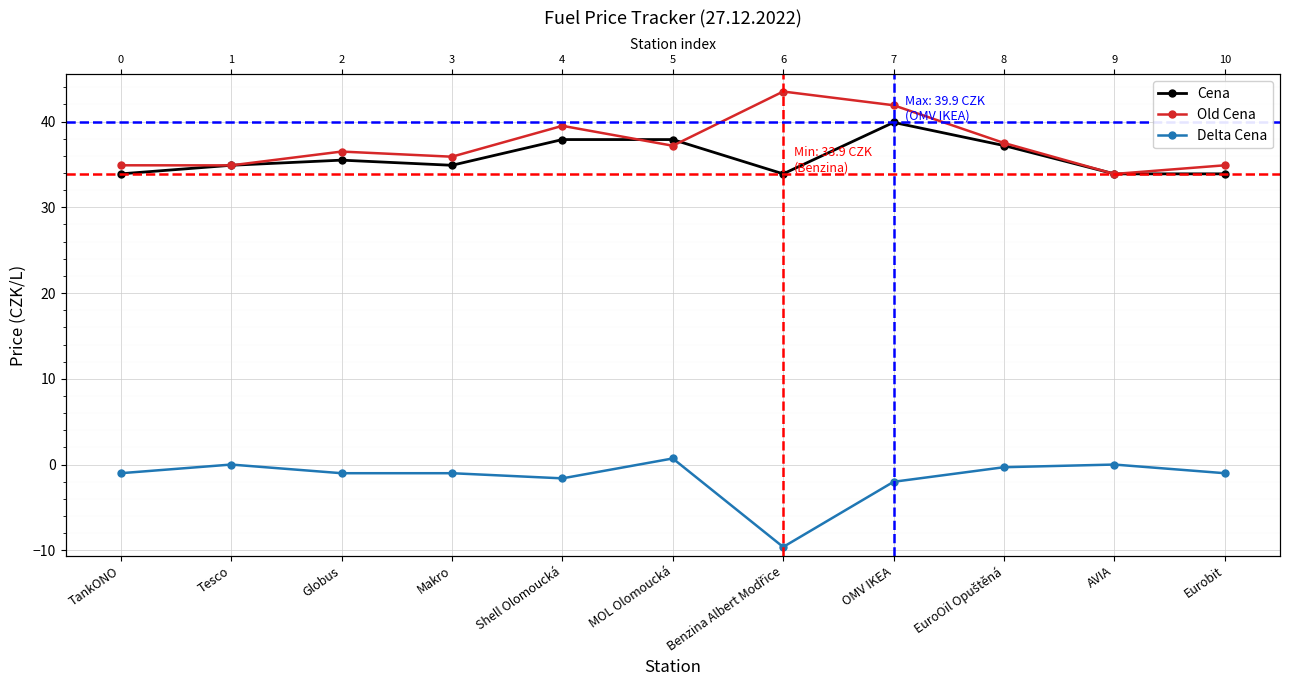

Rank the series by their maximum value, from lowest to highest.

Delta Cena, Cena, Old Cena